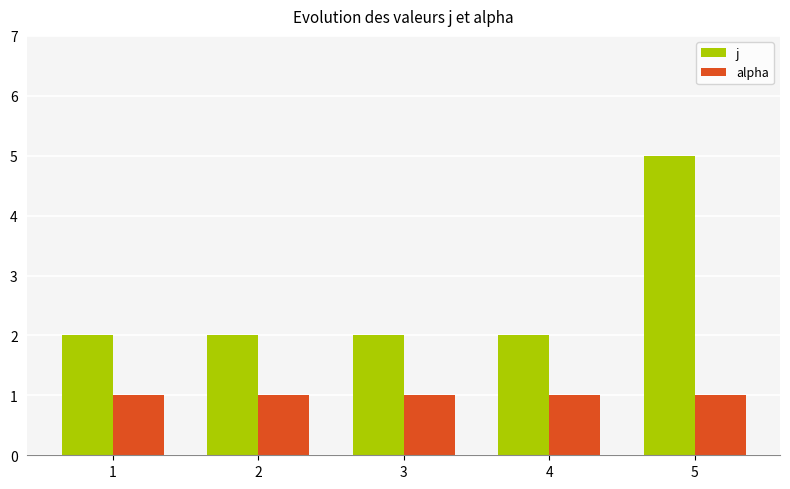

How many bars are there in total?

10